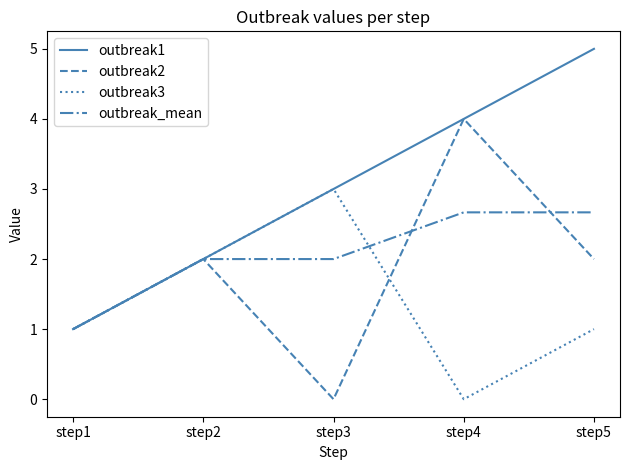

What is the difference between the second highest and second lowest values in the outbreak_mean series?

0.7